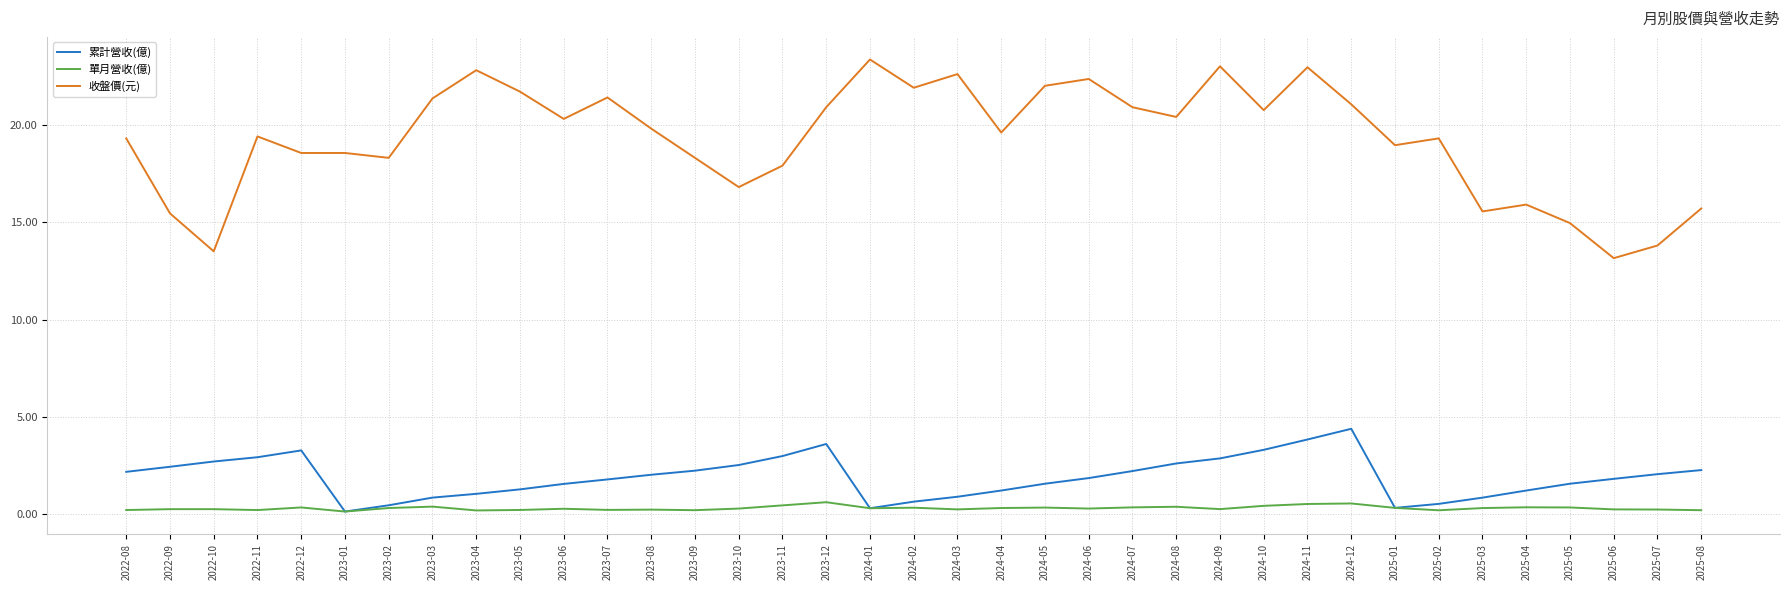

Rank the series at 2025-06 from highest to lowest value.

收盤價(元), 累計營收(億), 單月營收(億)